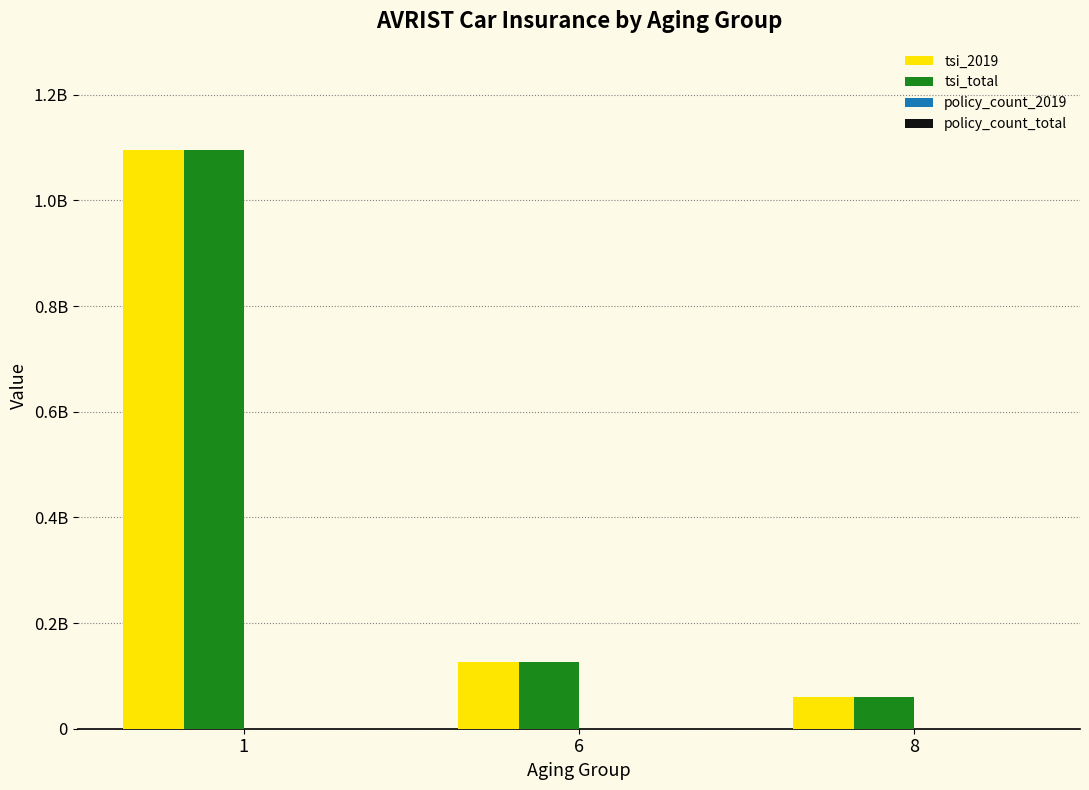

How many data points does each series have?

3